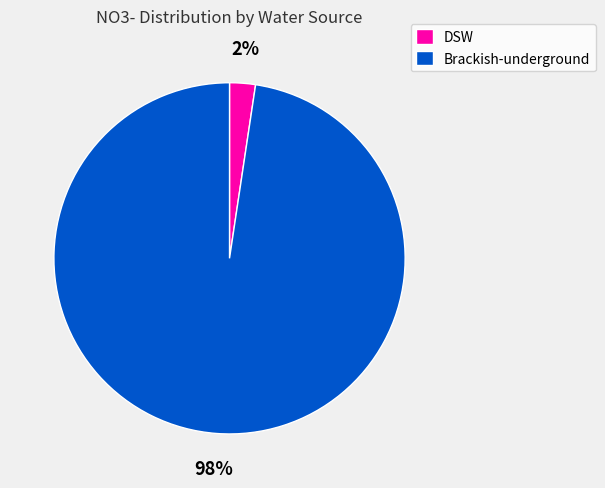

How many slices are in this pie chart?

2